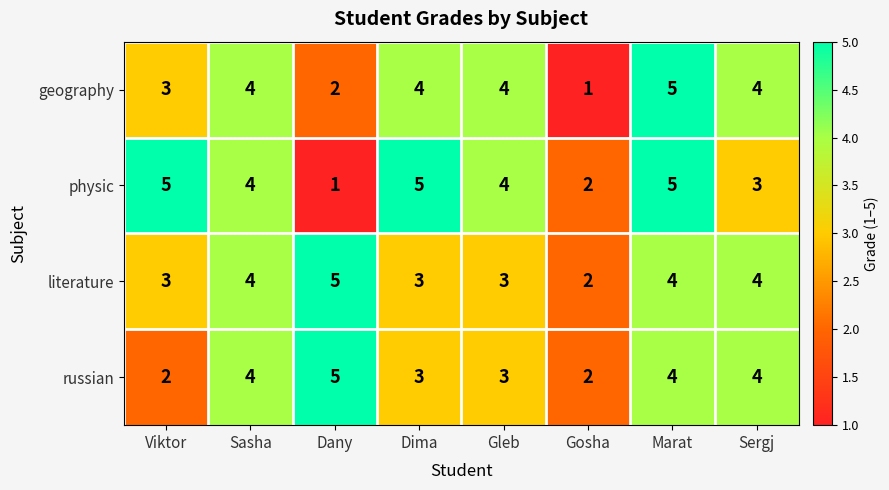

How many series are shown in this chart?

4